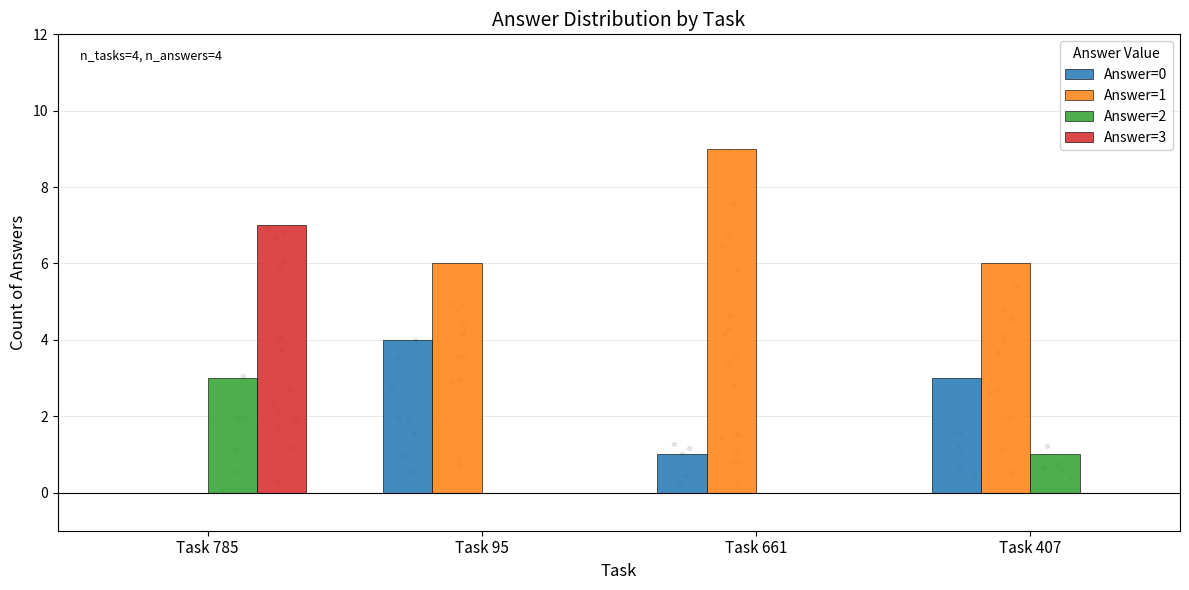

Which series has the largest Y range (max minus min)?

Answer=1